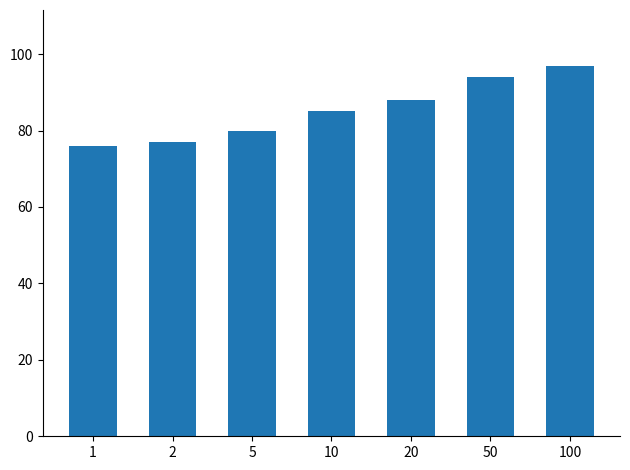

What is the smallest value displayed?

76